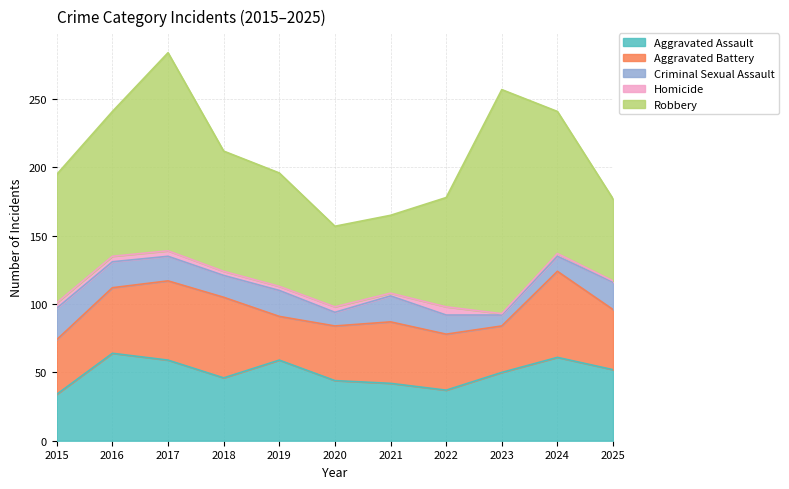

Which series has the widest spread of values?

Robbery